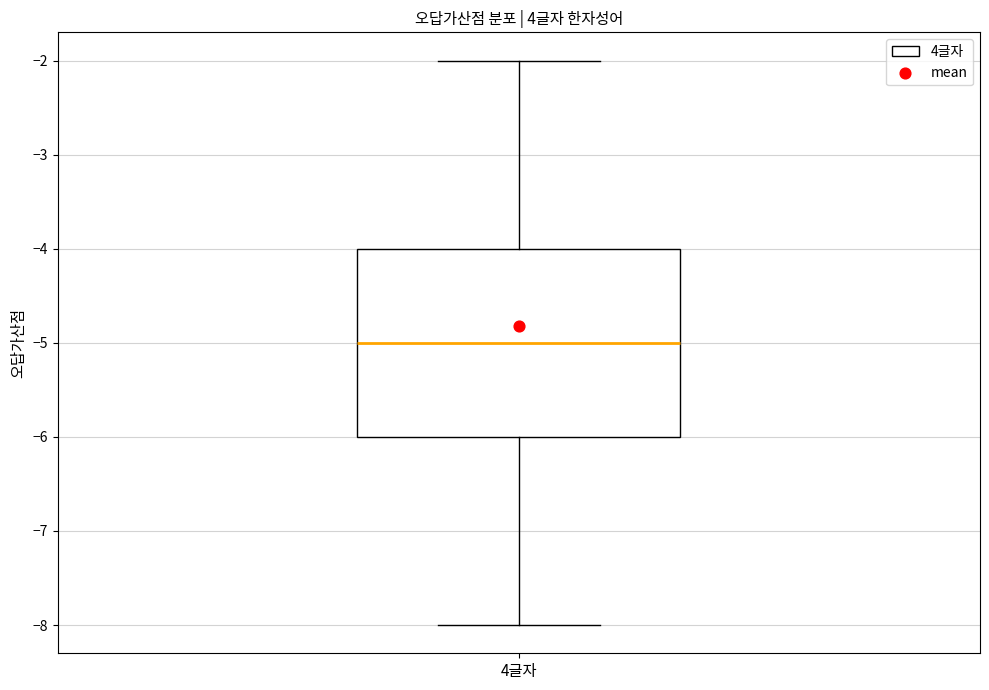

Read this box plot against the y-axis: the position of the median line, the range covered by the box, and the ends of both whiskers. The values are not printed on the chart, so give them approximately, as read against the axis.

median -5, box -6 to -4, whiskers -8 to -2